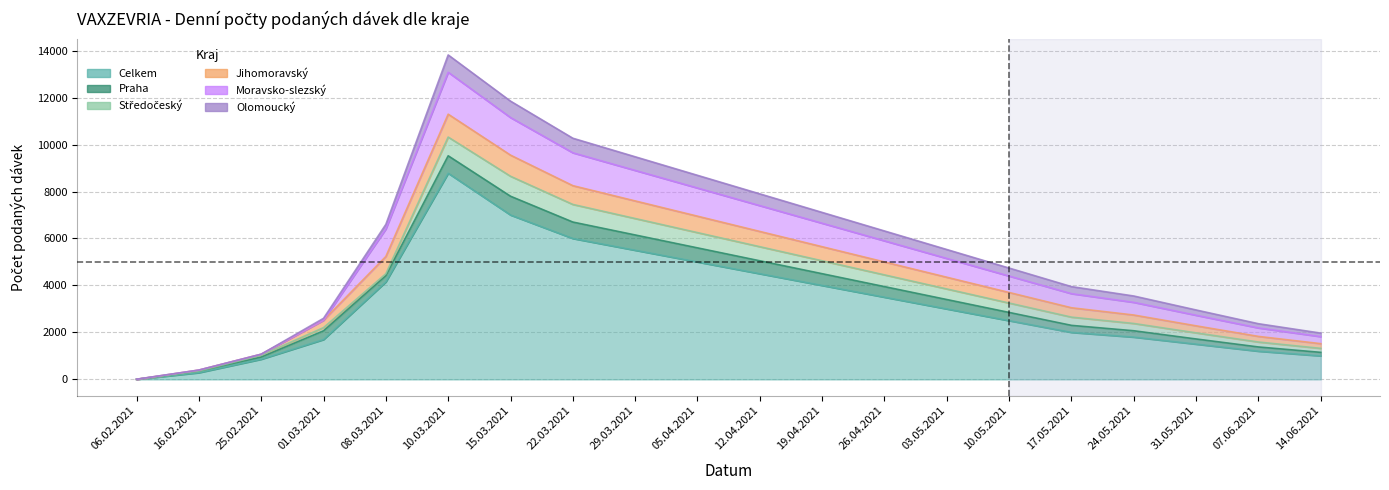

Reading left to right, list all the values displayed in this chart.

Celkem: 3	285	858	1697	4152	8779	7000	6000	5500	5000	4500	4000	3500	3000	2500	2000	1800	1500	1200	1000
Praha: 0	70	93	372	266	743	800	700	650	600	550	500	450	400	350	300	270	220	180	150
Středočeský: 0	0	76	135	81	797	850	750	700	650	600	550	500	450	400	350	310	260	210	170
Jihomoravský: 0	40	44	312	735	975	900	800	750	700	650	600	550	500	450	400	360	300	240	200
Moravsko-slezský: 2	1	0	4	1171	1785	1600	1400	1300	1200	1100	1000	900	800	700	600	540	450	360	300
Olomoucký: 1	0	0	80	196	738	700	620	580	540	500	460	420	380	340	300	270	225	180	150